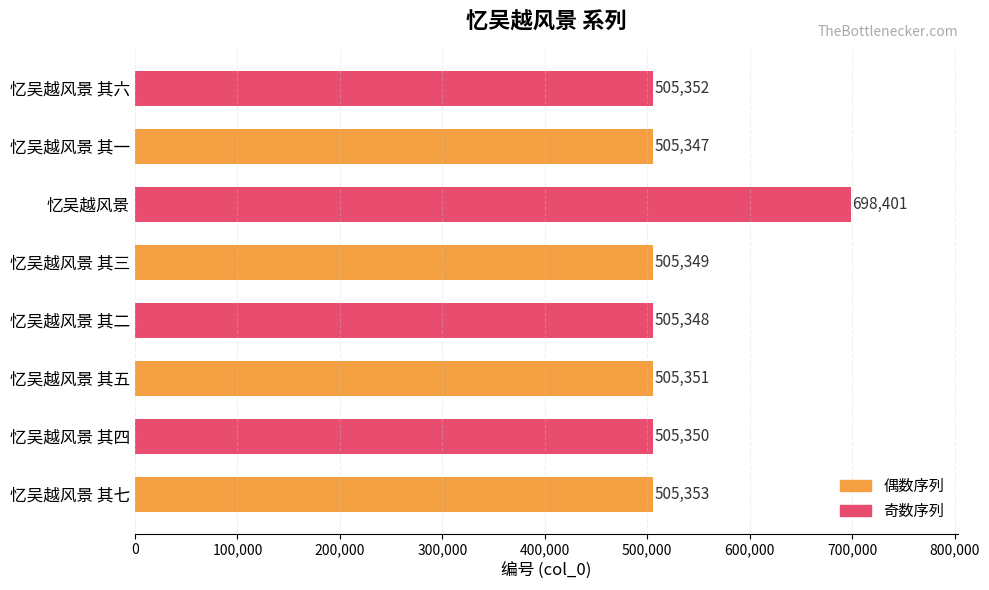

Are the bars grouped side by side (vs. stacked)?

No